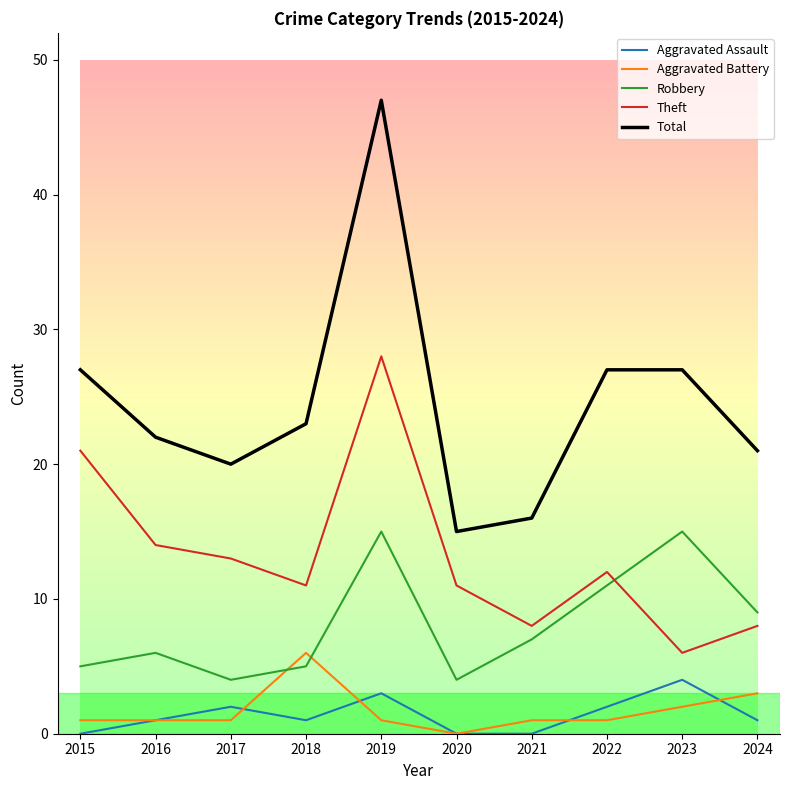

Is the value of Total at 2020 greater than the value of Aggravated Assault at 2017?

Yes